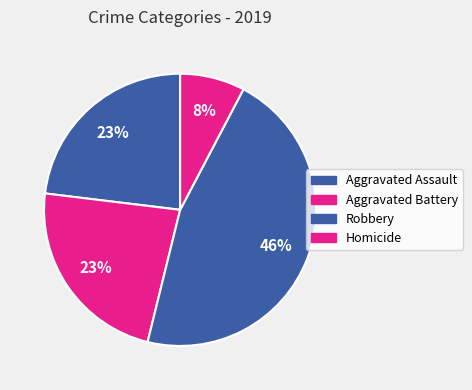

How many slices are in this pie chart?

4